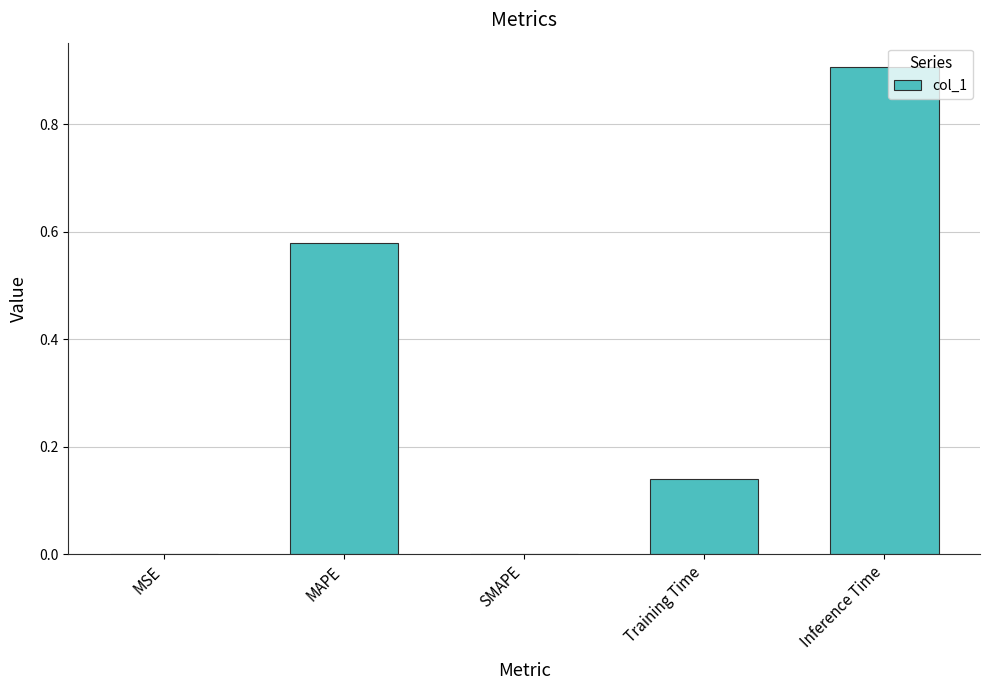

What is the greatest value displayed?

0.9